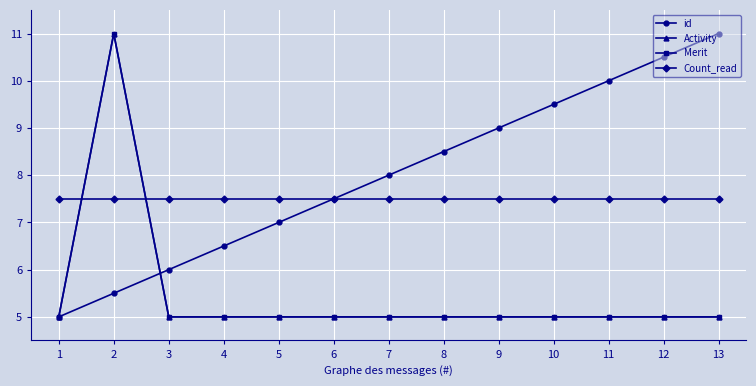

True or false: Merit and id intersect in this chart.

True